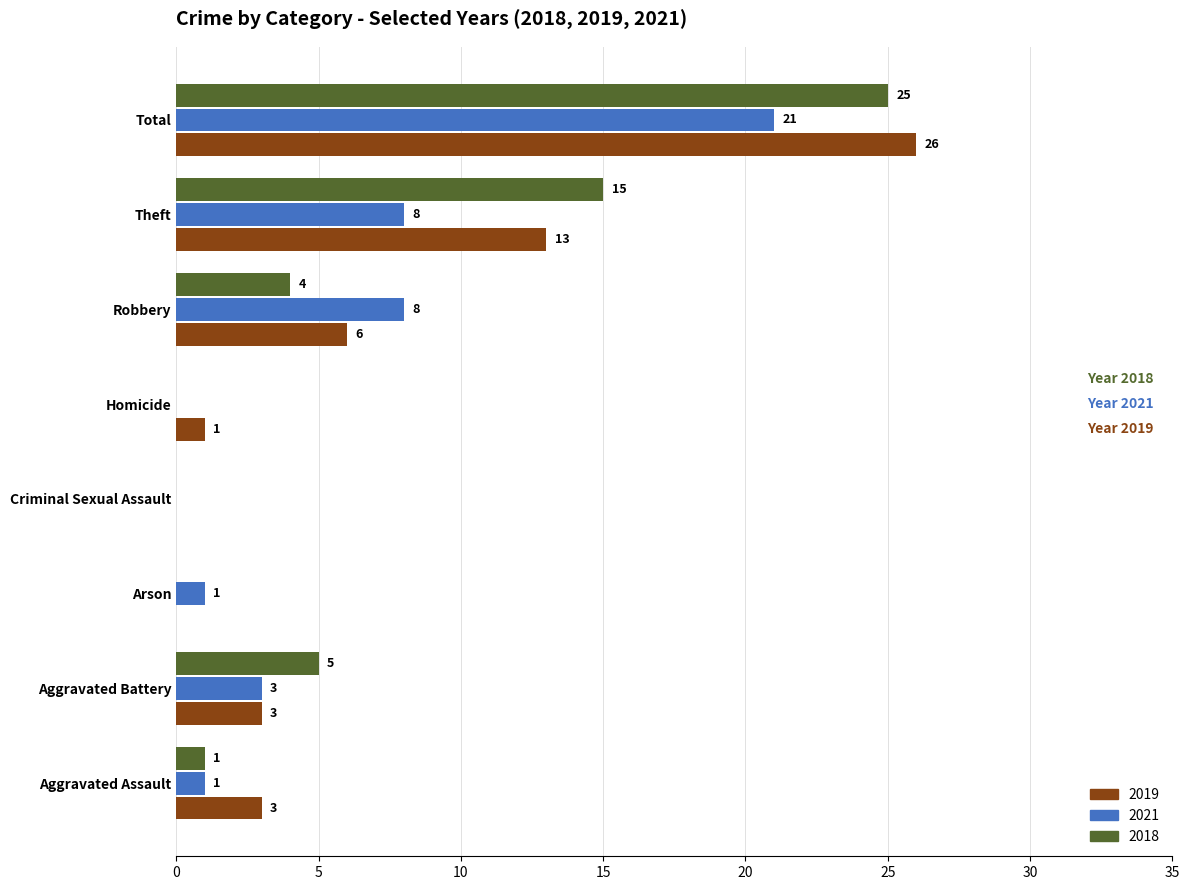

What is the maximum value shown in the chart?

26